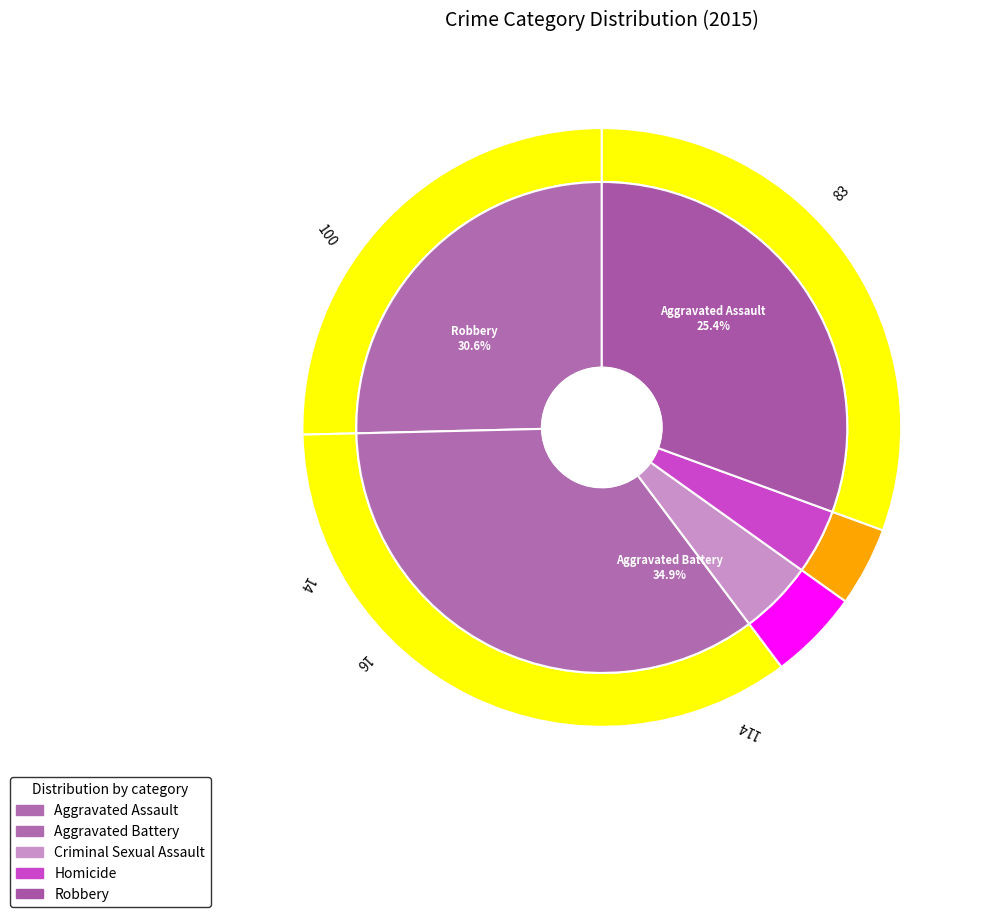

What portion of the pie excludes Aggravated Assault?

74.6%